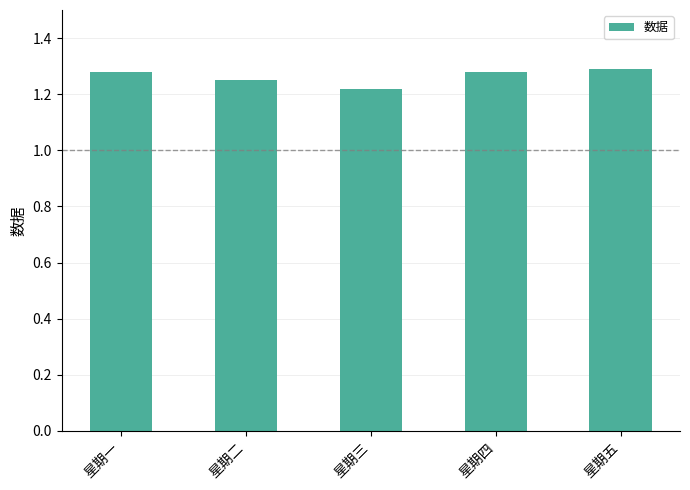

Count the values in the range 1 to 2.

5